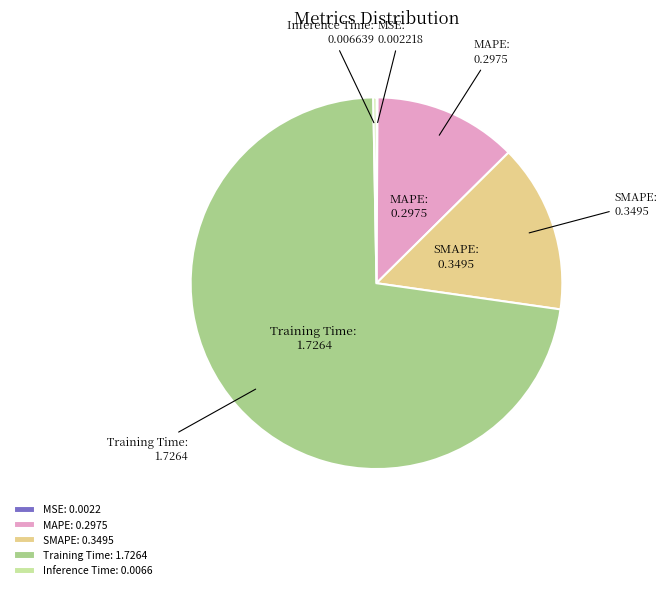

Do MAPE: 0.2975 and Training Time: 1.7264 together represent more than half of the pie?

Yes